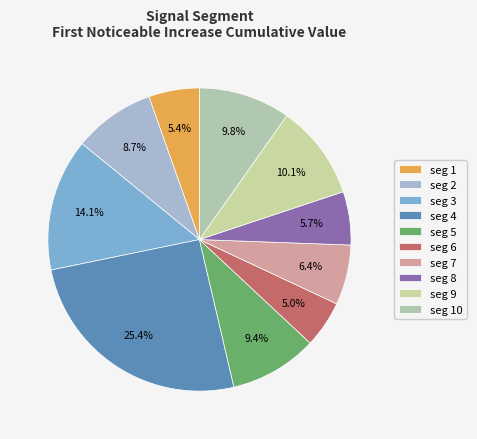

Count the number of slices in the pie.

10